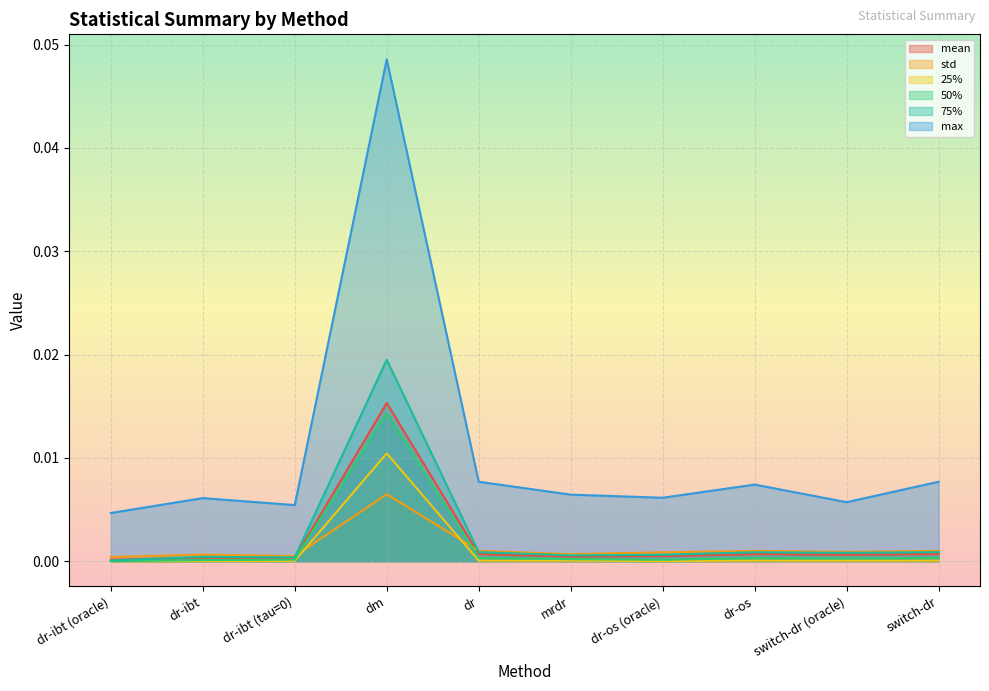

How many interior local valleys does the std series have?

3